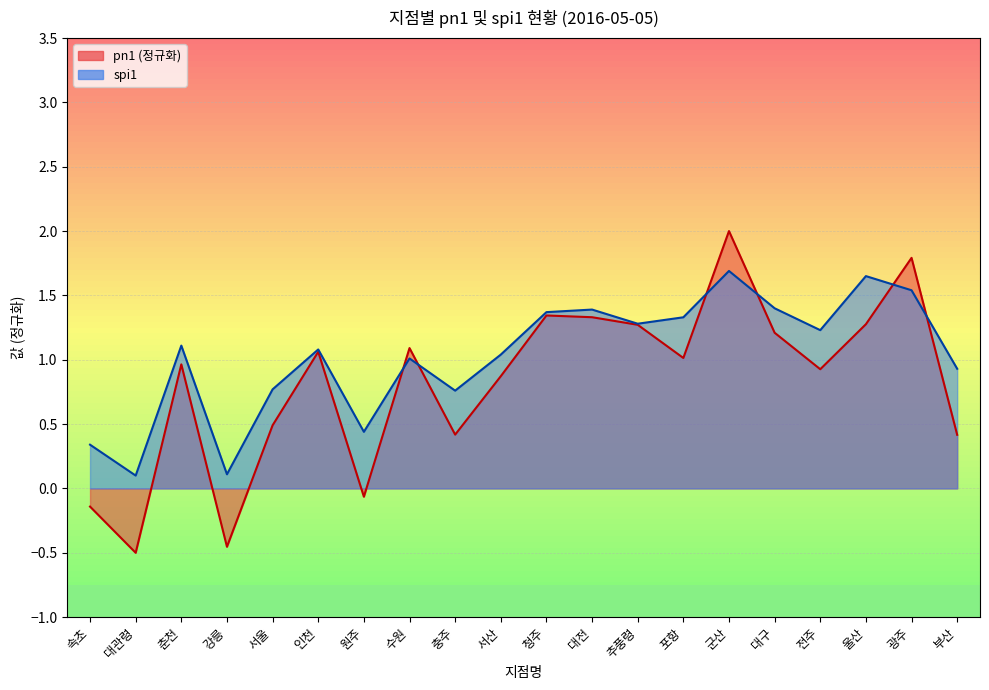

Which series has the widest spread of values?

pn1